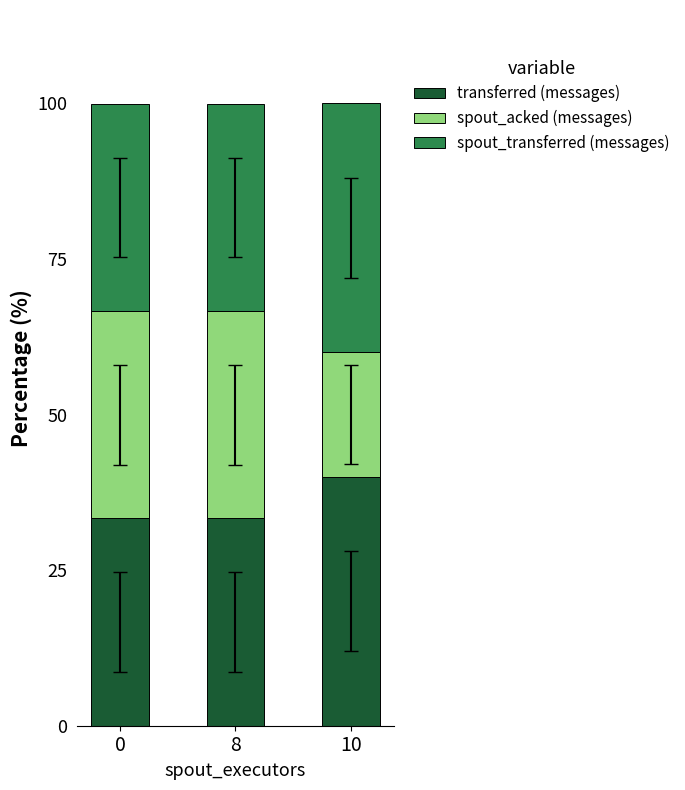

What is the difference between the transferred (messages) values at 8 and 10?

6.7